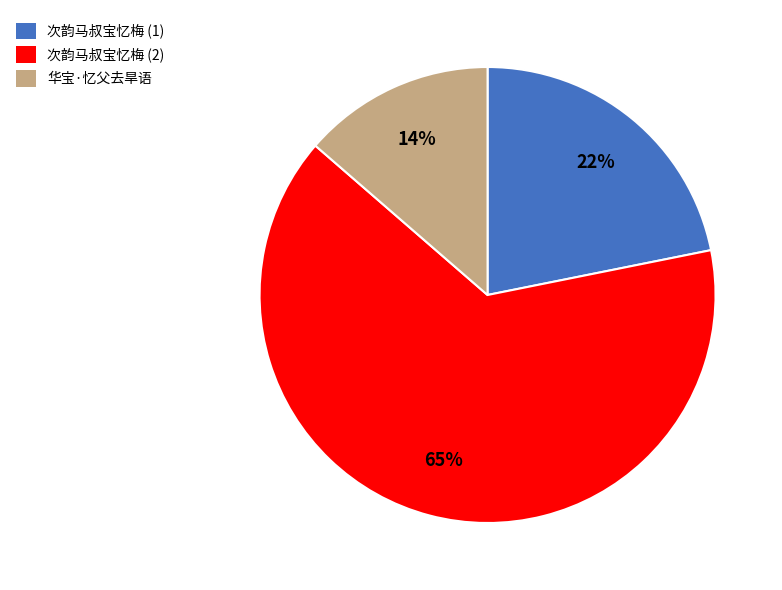

What is the ratio of the value at 次韵马叔宝忆梅 (2) to the value at 次韵马叔宝忆梅 (1)?

3.0